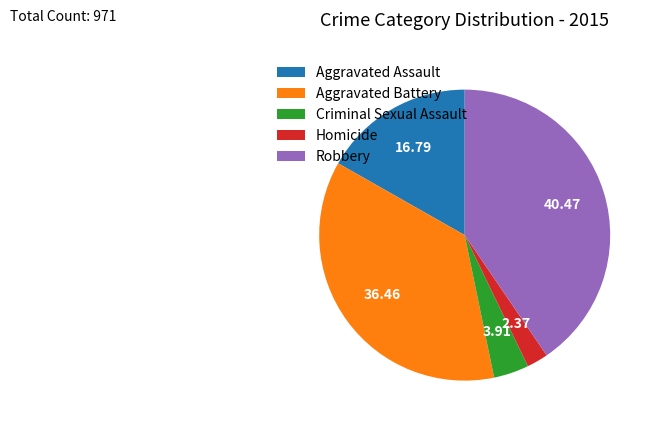

Which category has the biggest portion of the pie?

Robbery